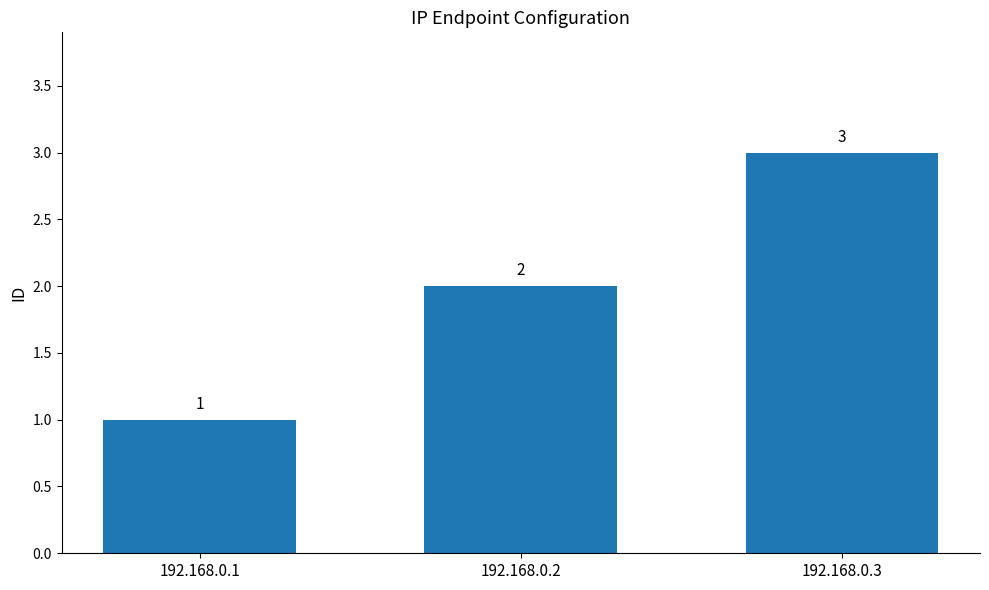

What is the sum of the values at 192.168.0.1 and 192.168.0.2?

3